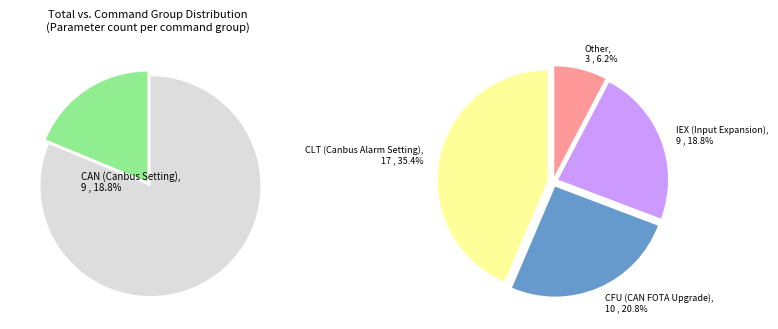

Is IEX (Input Expansion) the majority of the pie?

No